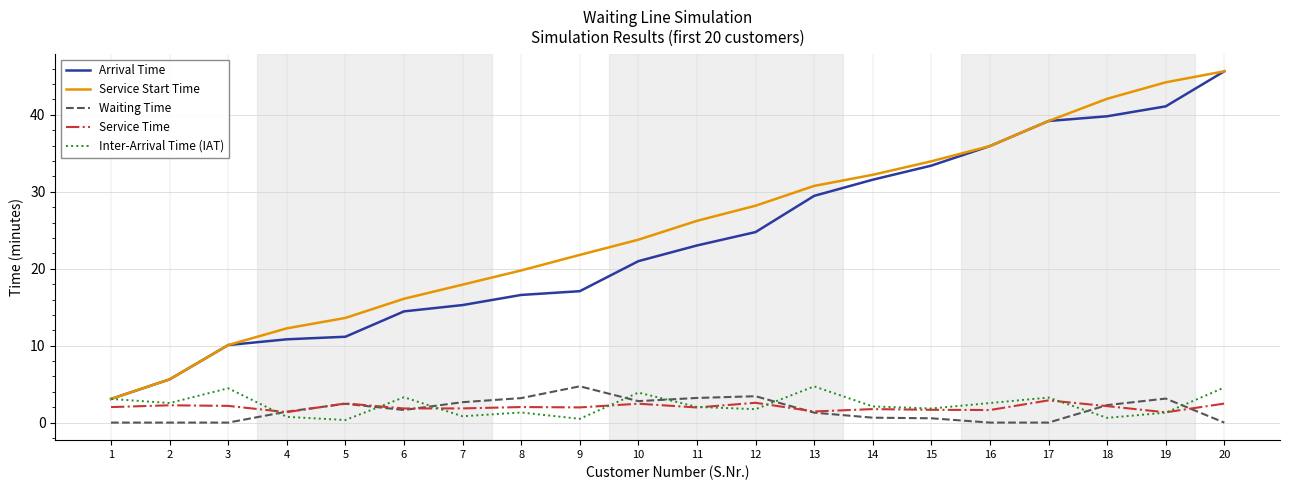

True or false: Waiting Time and Service Start Time intersect in this chart.

False